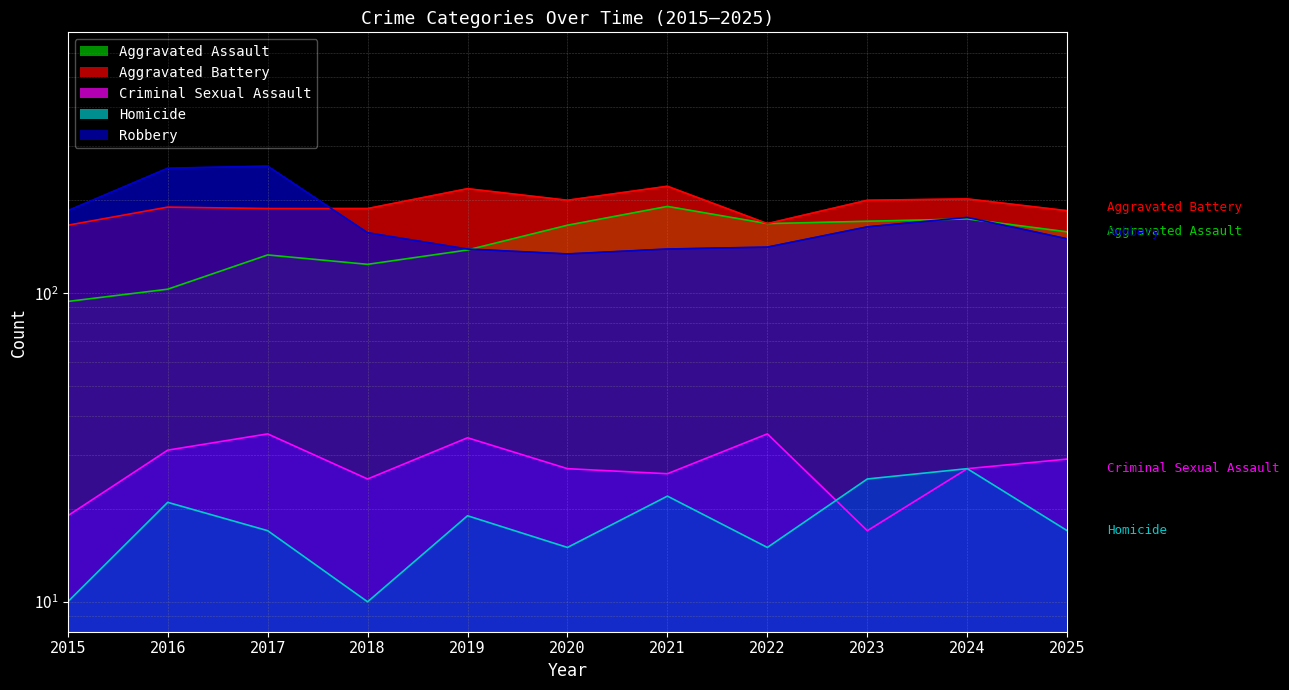

What is the value of the Criminal Sexual Assault point at the 1st from the left?

19